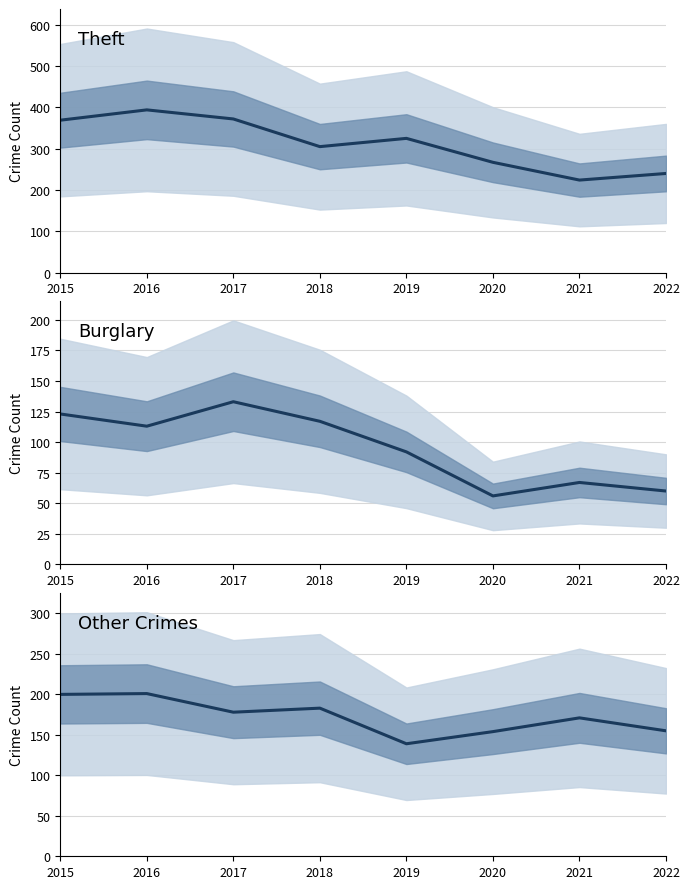

What are all the series names shown in the legend?

Theft, Burglary, Other Crimes